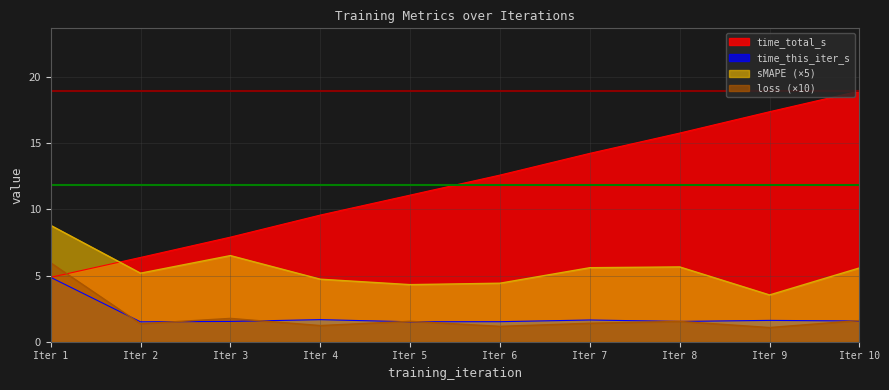

What is the difference between the maximum and second lowest values in the loss series?

4.8